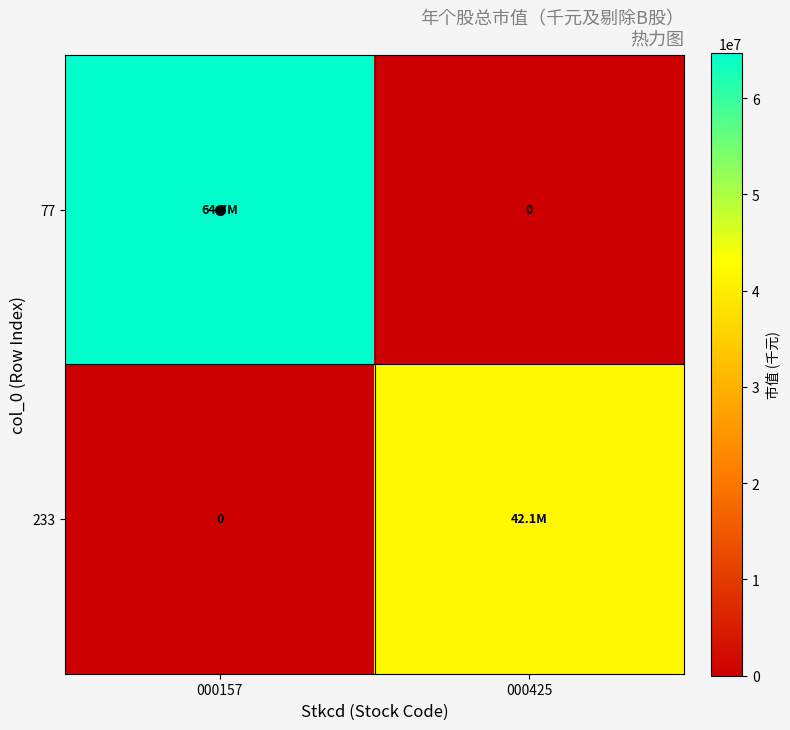

List the labels in order of 233 value, largest first.

000425, 000157